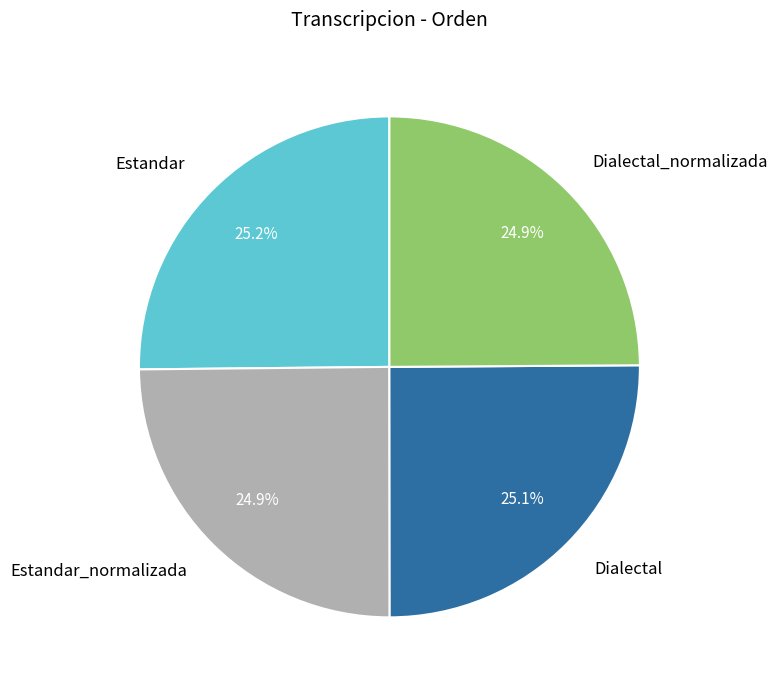

To the nearest percent, what portion does Dialectal_normalizada represent?

25%